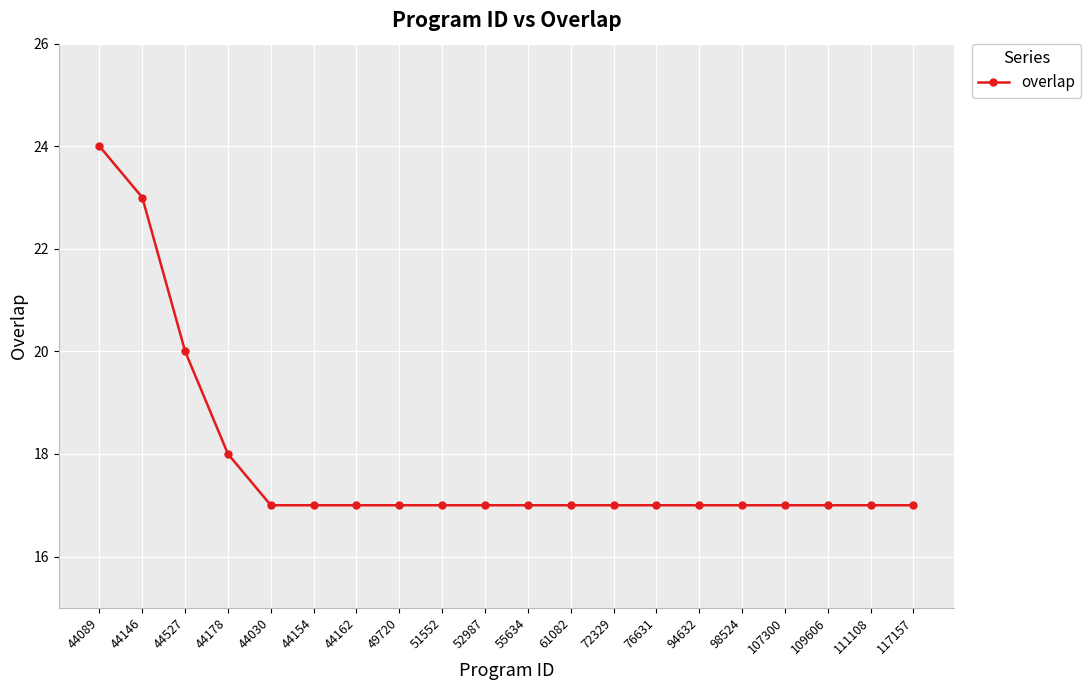

What is the smallest value displayed?

17